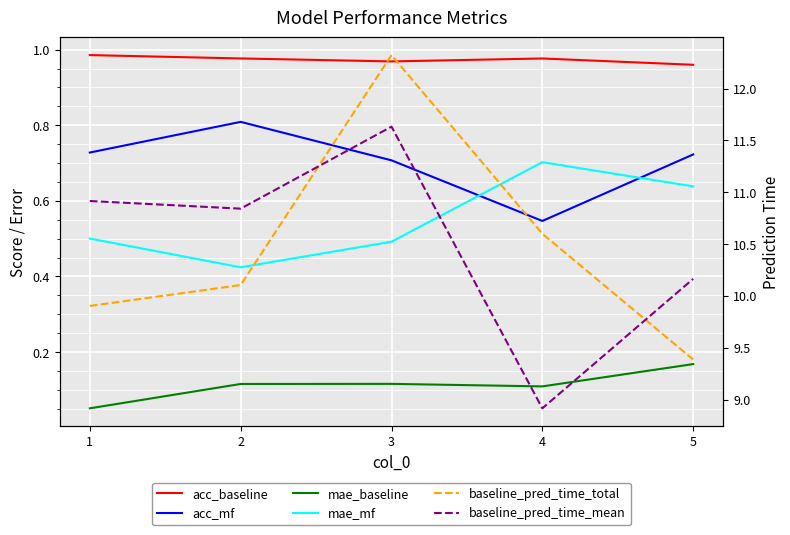

Which series has the largest total across all categories?

baseline_pred_time_mean